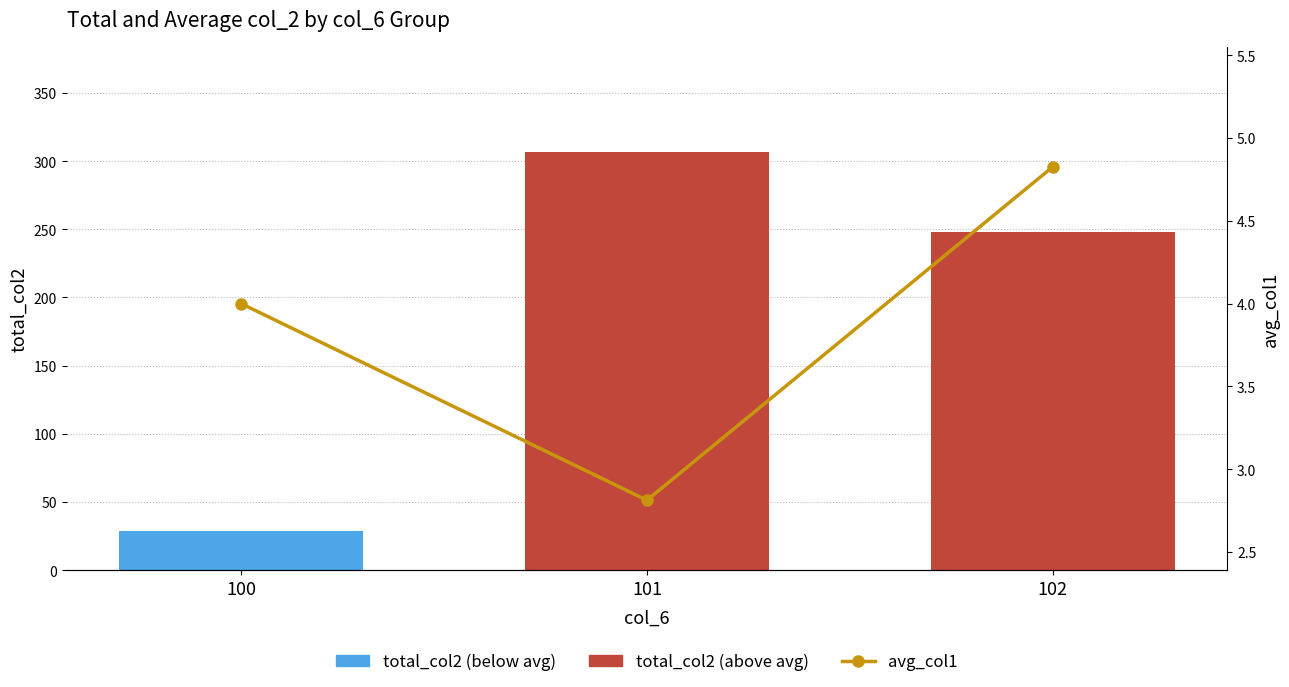

Is it true that avg_col1 equals 4.1 at 101?

False